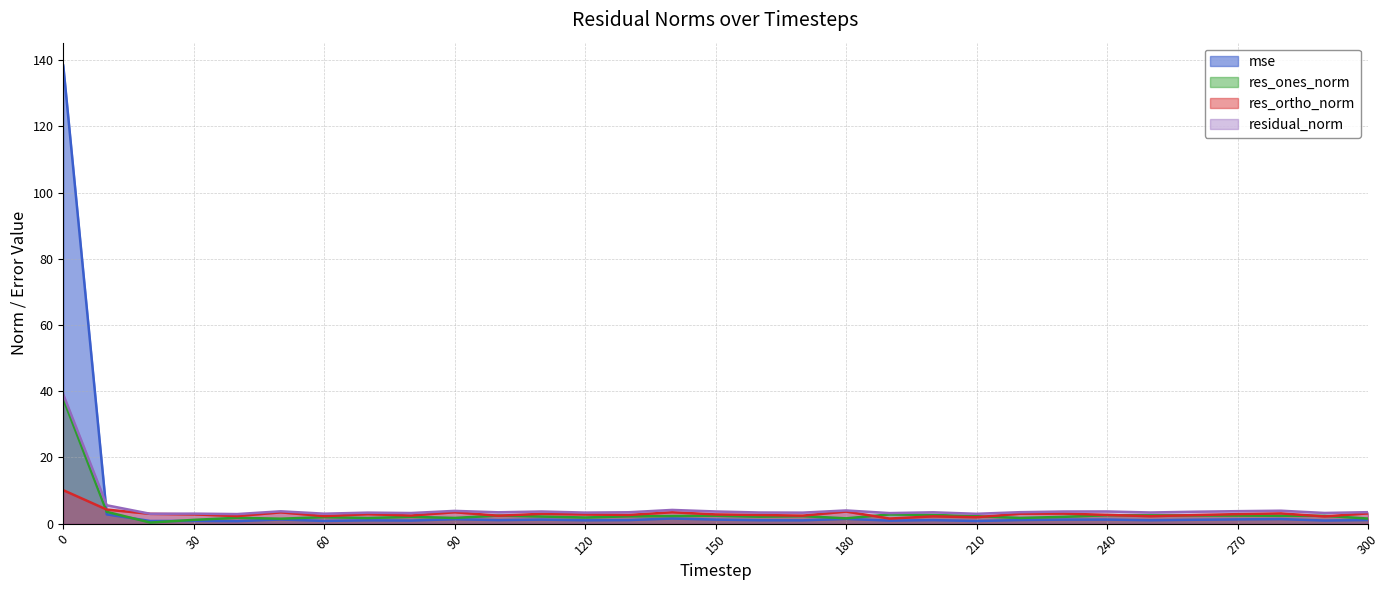

Which series changed the most between 230 and 250?

res_ortho_norm